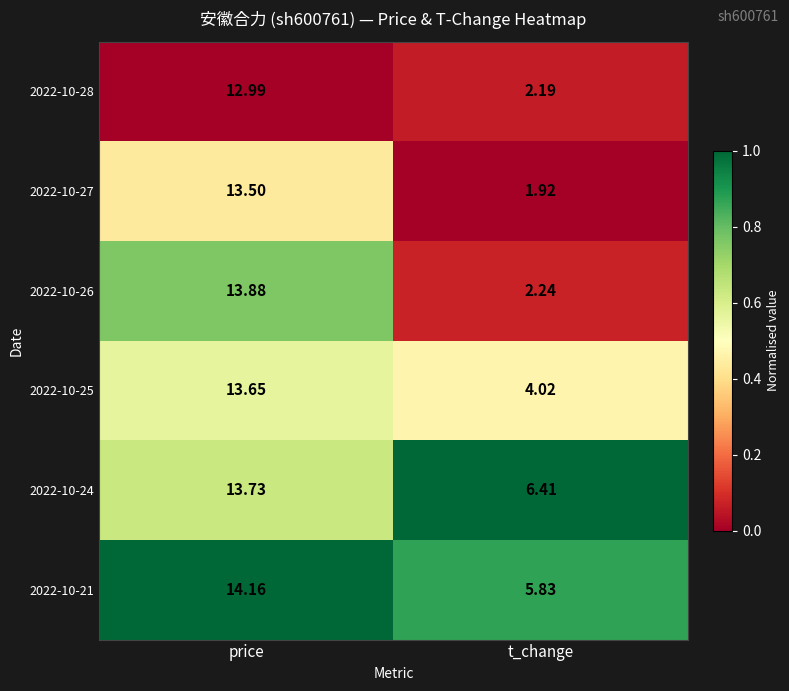

Rank the categories by 2022-10-28 value from lowest to highest.

t_change, price